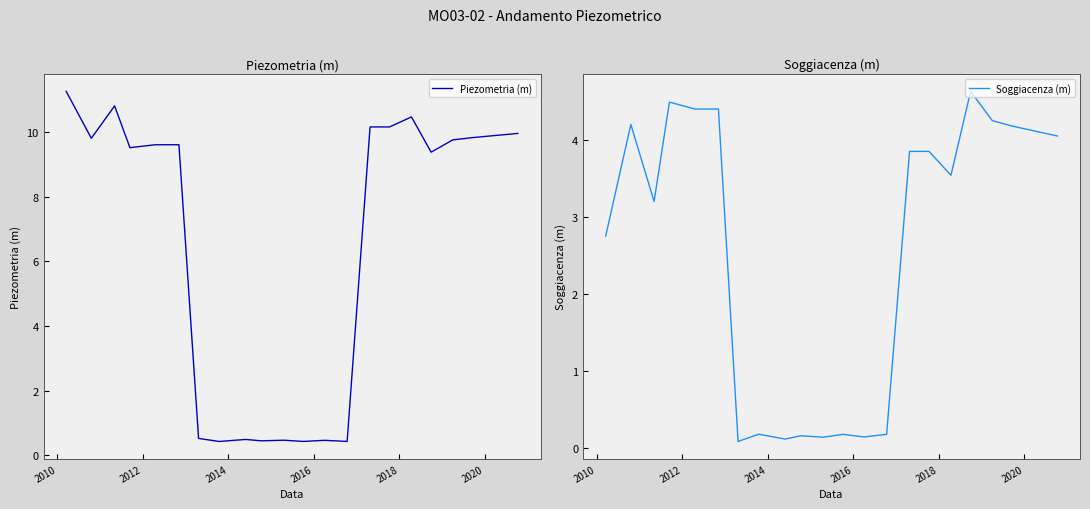

True or false: Piezometria (m) and Soggiacenza (m) cross at least once.

False